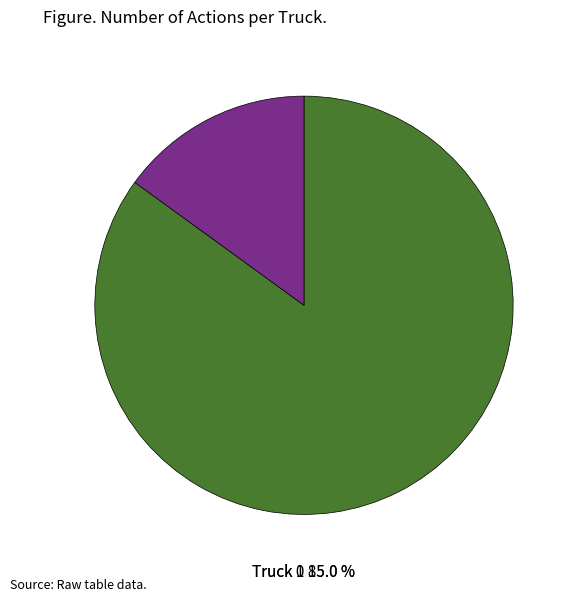

What percentage is the Truck 1 slice, to the nearest percent?

15%